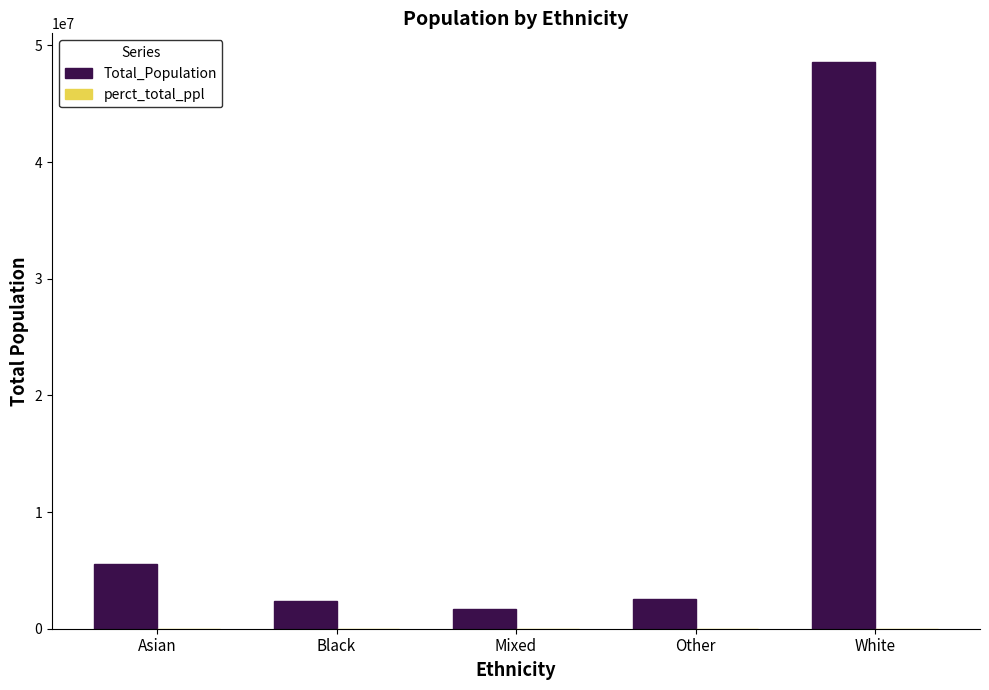

How many series are shown in this chart?

2